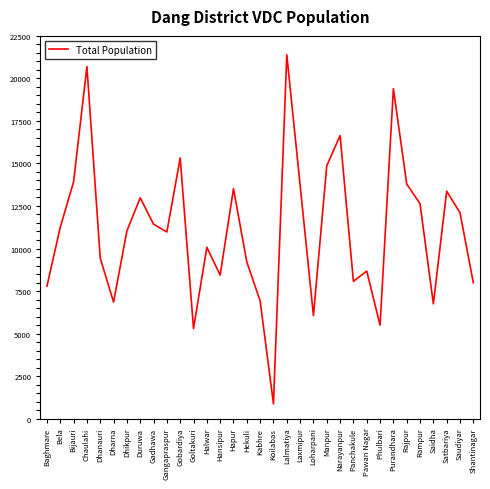

What is the average value?

11118